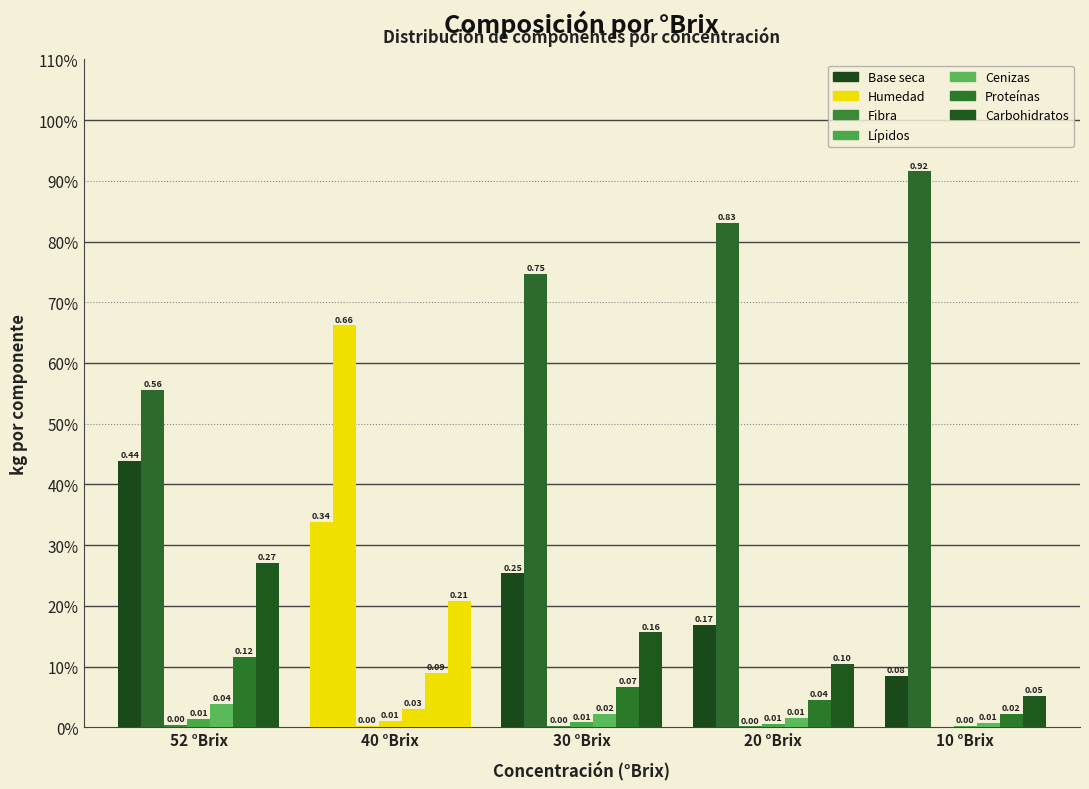

Does the chart contain stacked bars?

No